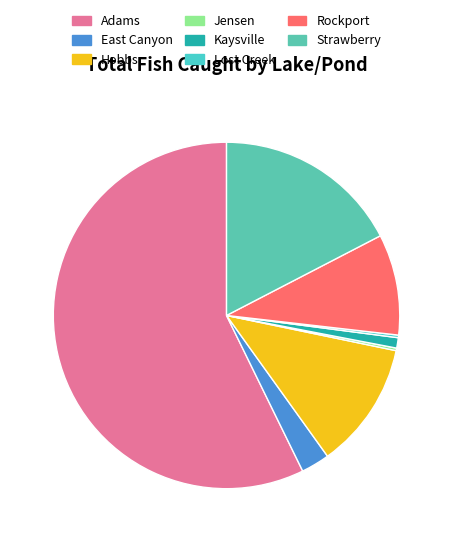

To the nearest percent, what is the average slice percentage?

12%